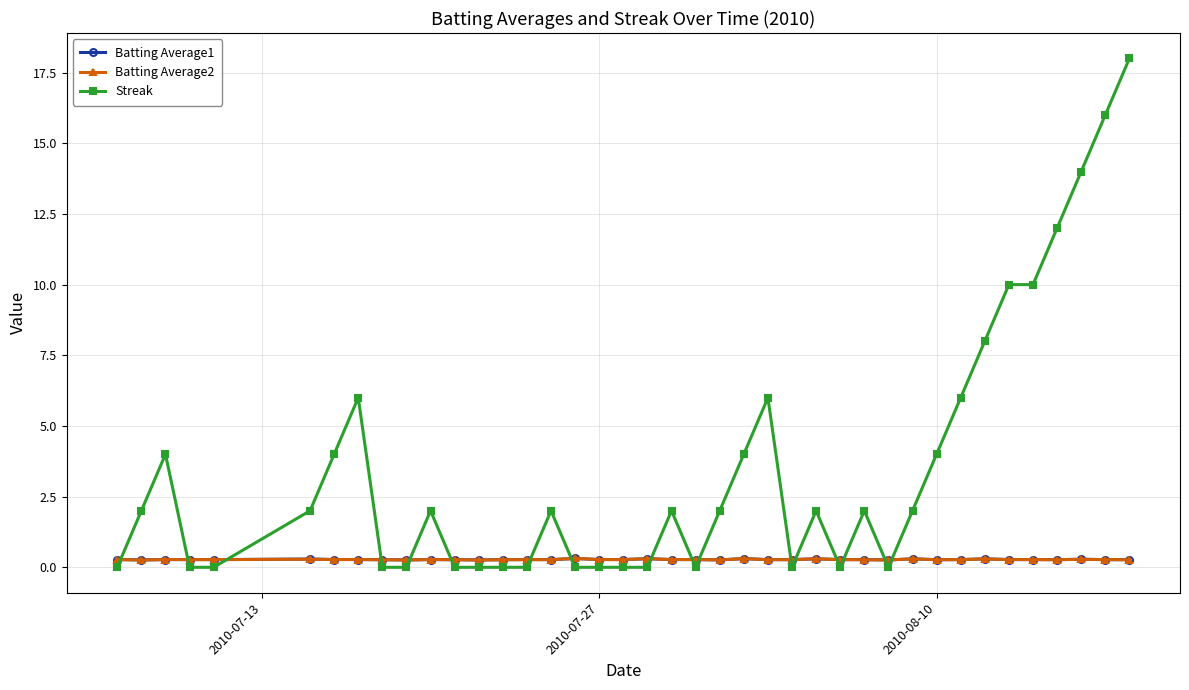

Which series ends up on top after the final intersection of Streak and Batting Average1?

Streak